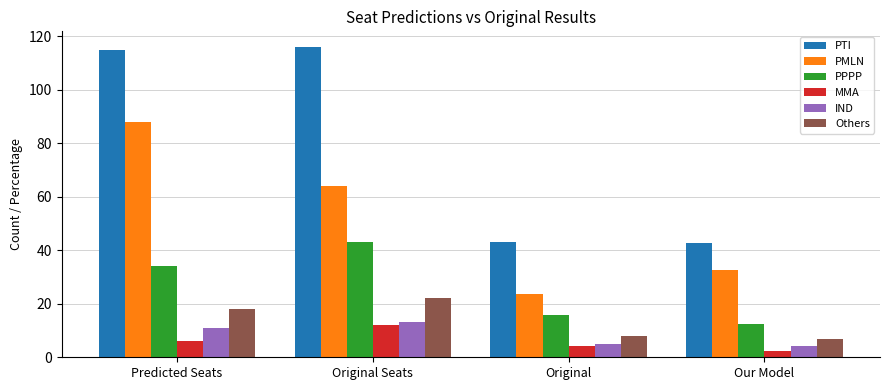

What is the difference between the highest and lowest values at Original Seats?

104.0